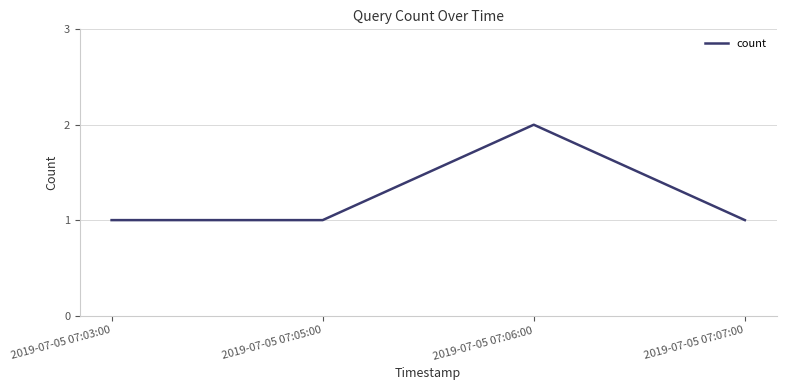

What position from the right is 2019-07-05 07:03:00?

4